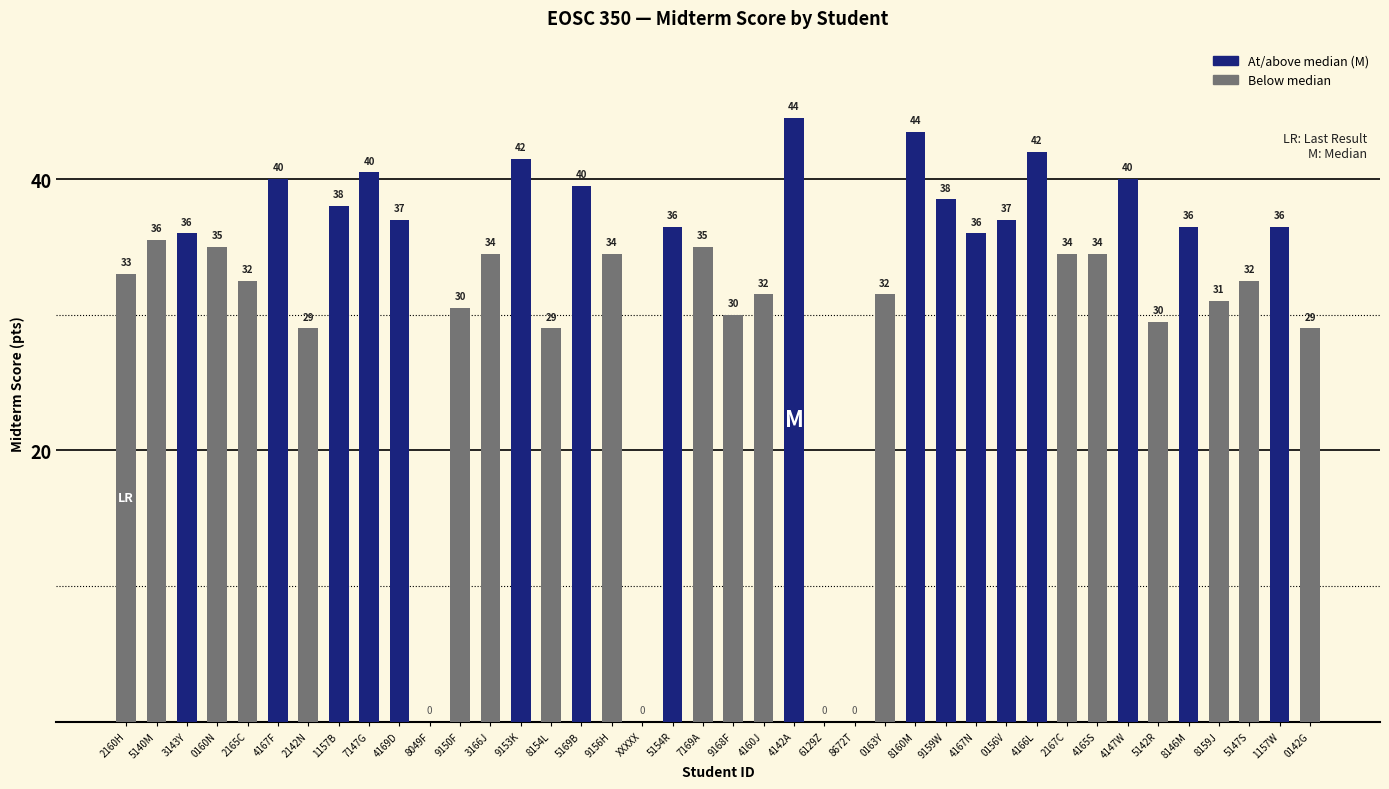

Read the value at 5140M.

35.5